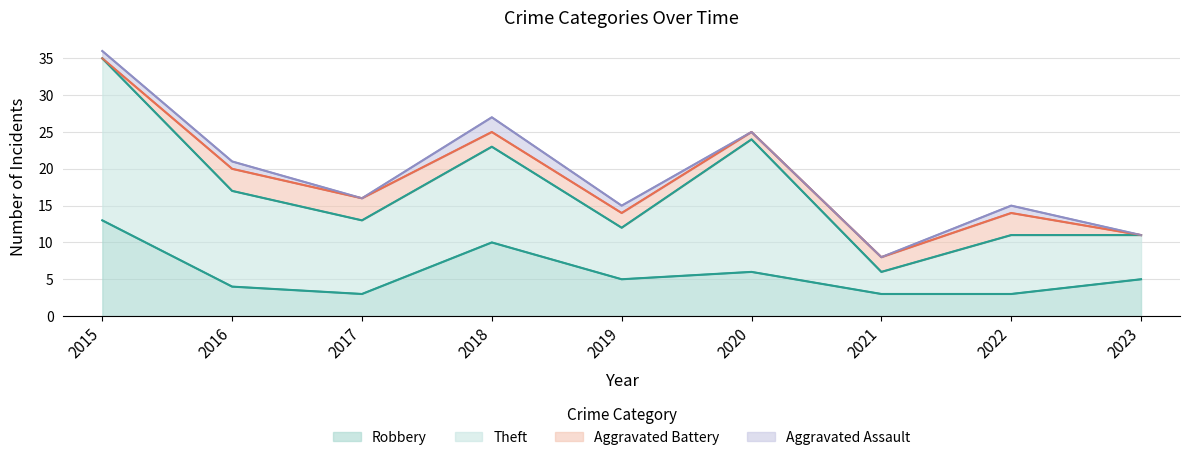

What is the value of the Theft point at the 2nd from the left?

13